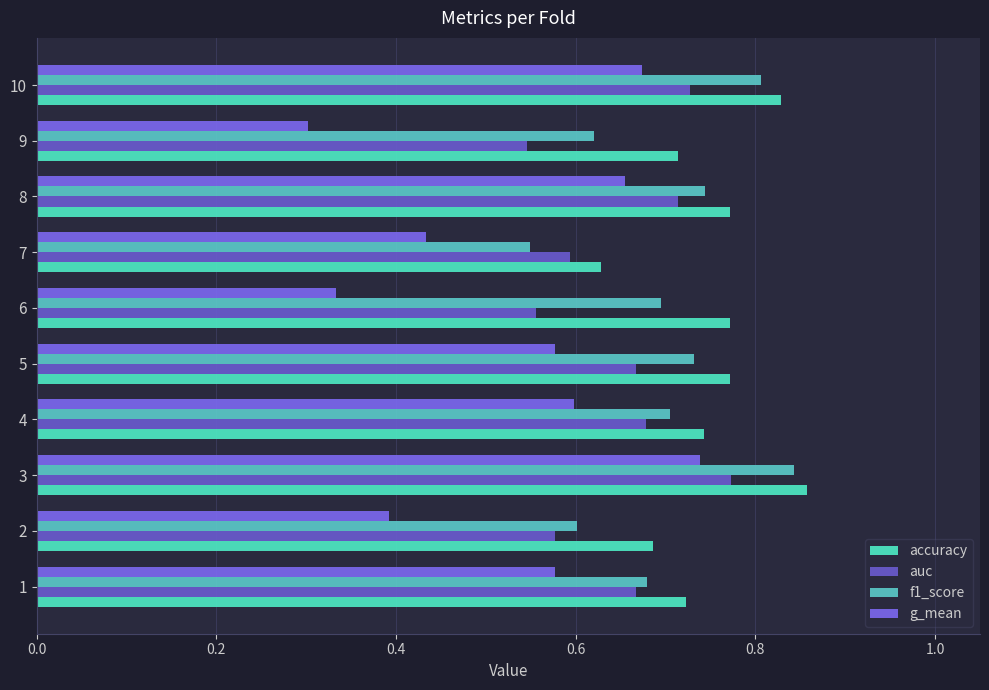

What is the difference between the maximum and minimum values in the auc series?

0.2